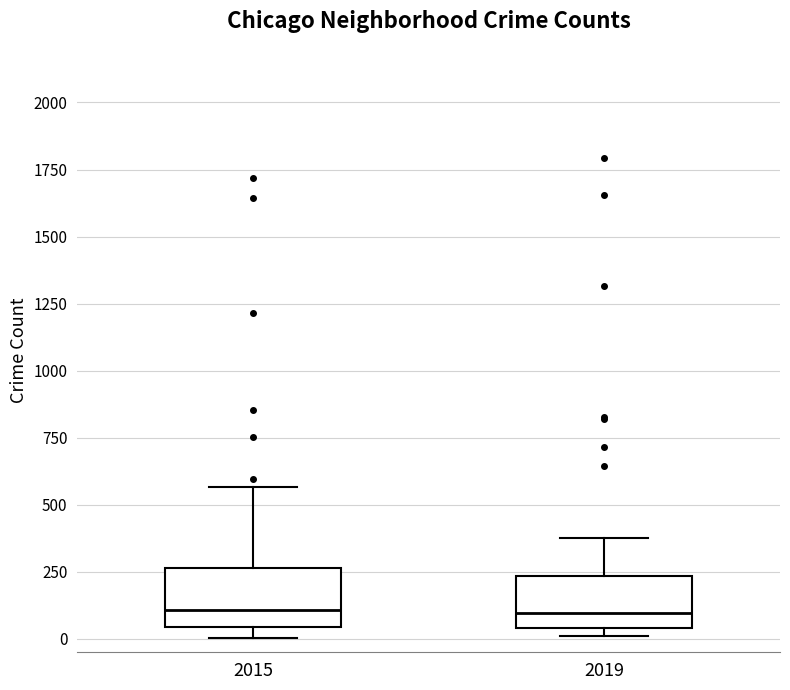

Reading left to right, read every box against the y-axis: the position of its median line, the range the box covers, and the ends of its whiskers. The values are not printed on the chart, so give them approximately, as read against the axis.

2015: median 100, box 50 to 250, whiskers 0 to 550
2019: median 100, box 50 to 250, whiskers 0 to 400